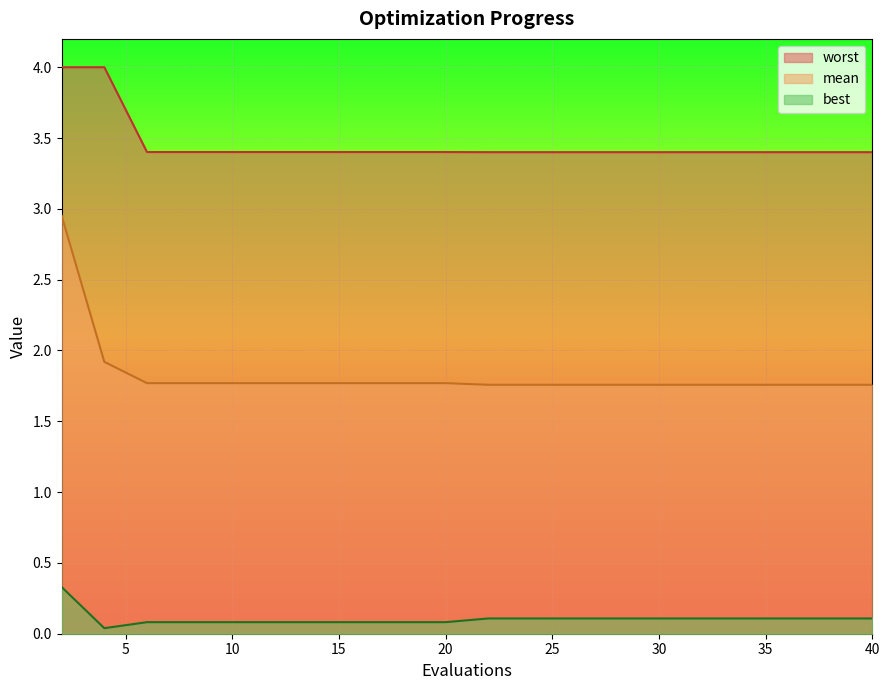

At which label does worst reach its minimum?

22